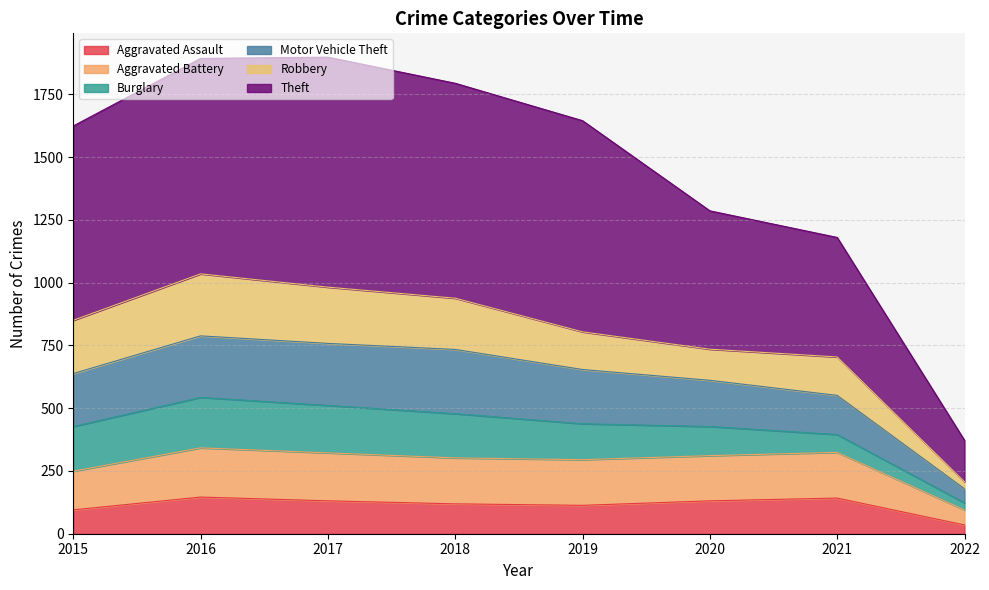

Which category has the lowest value across all series?

2022